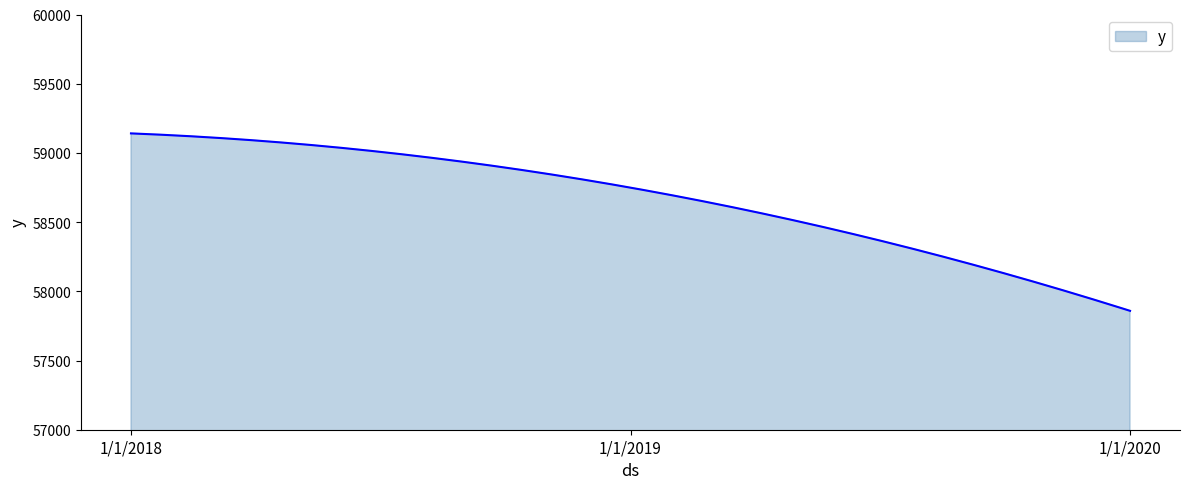

What is the greatest value displayed?

59141.0